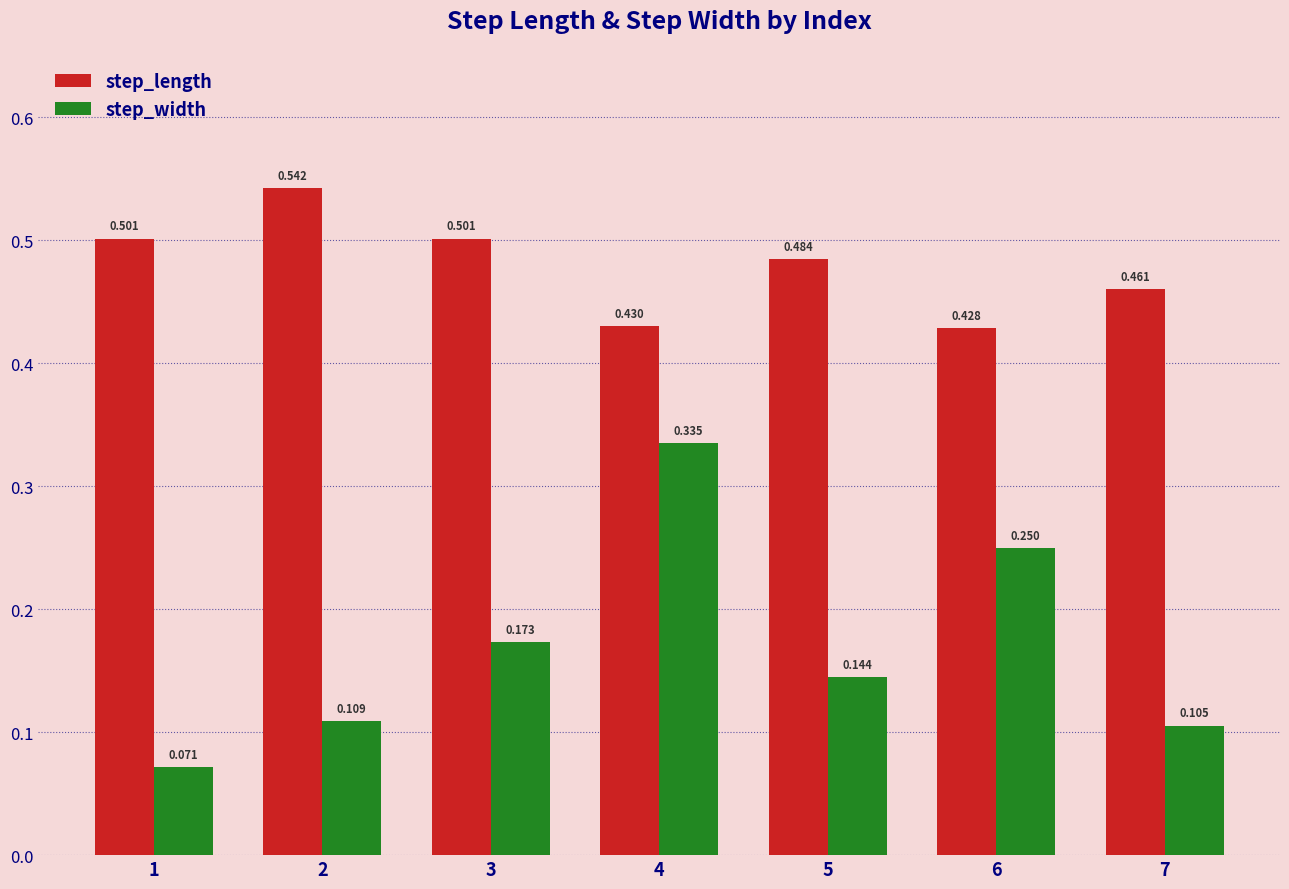

How many groups of bars are there?

7